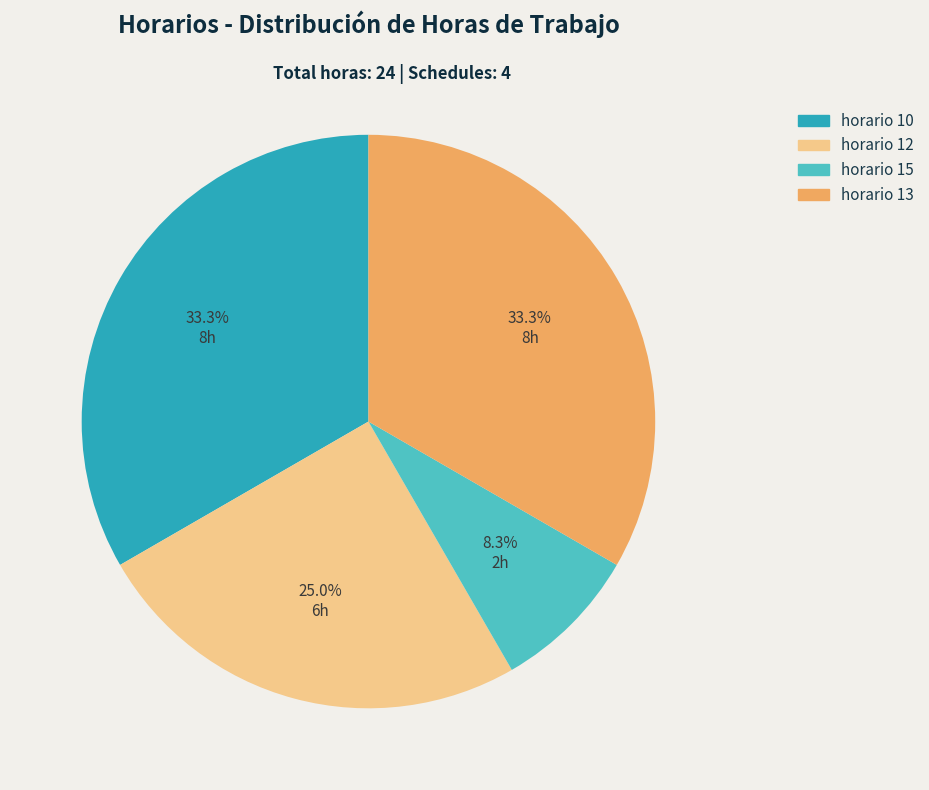

Which category has the smallest portion of the pie?

horario 15